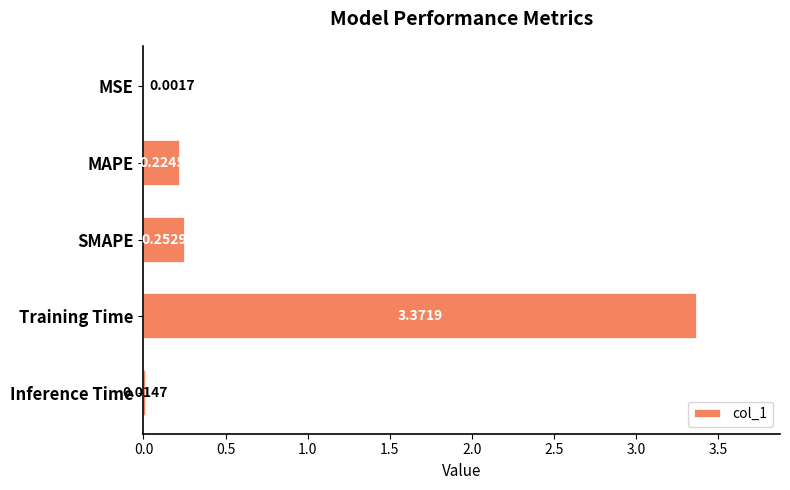

Between MSE and MAPE, which is larger?

MAPE